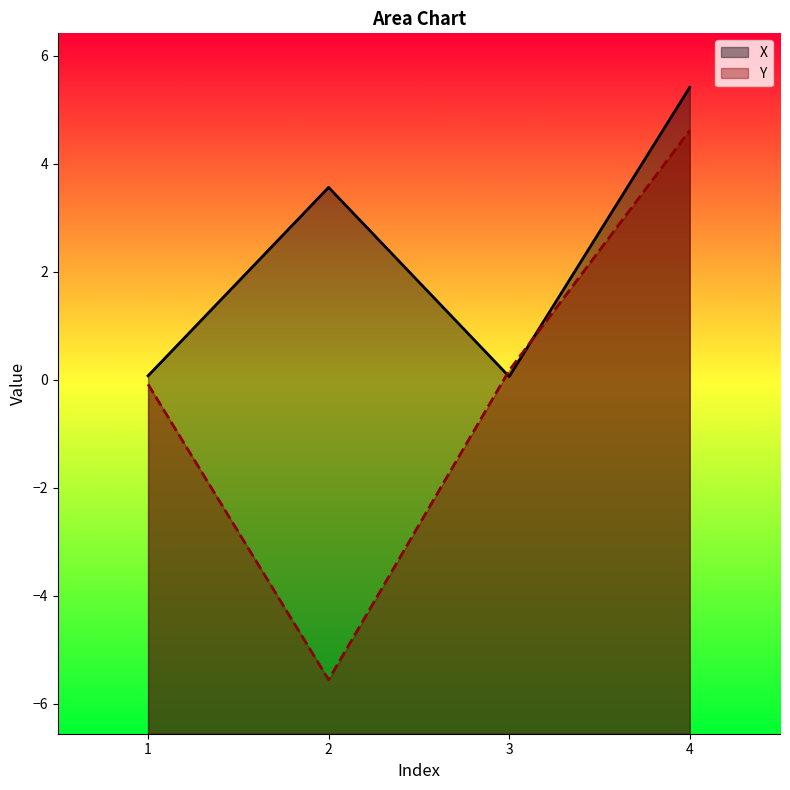

Read the X value at 4.

5.4